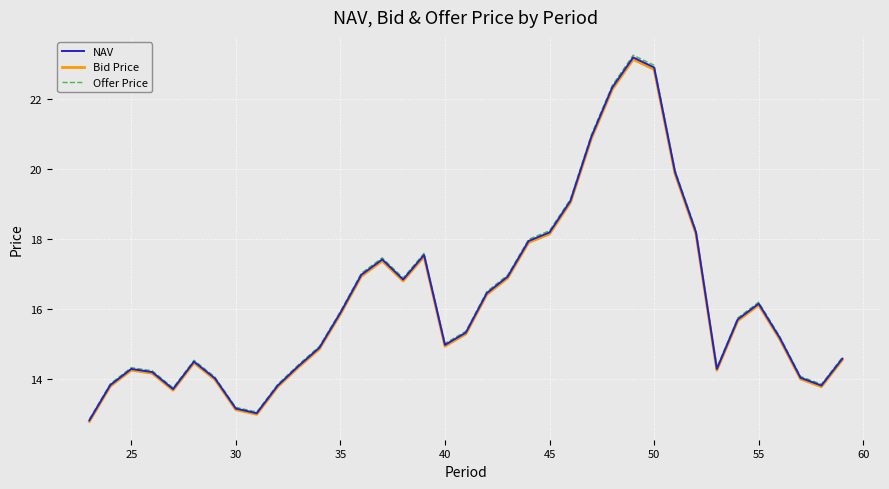

What is the sum of all Offer Price values?

602.9